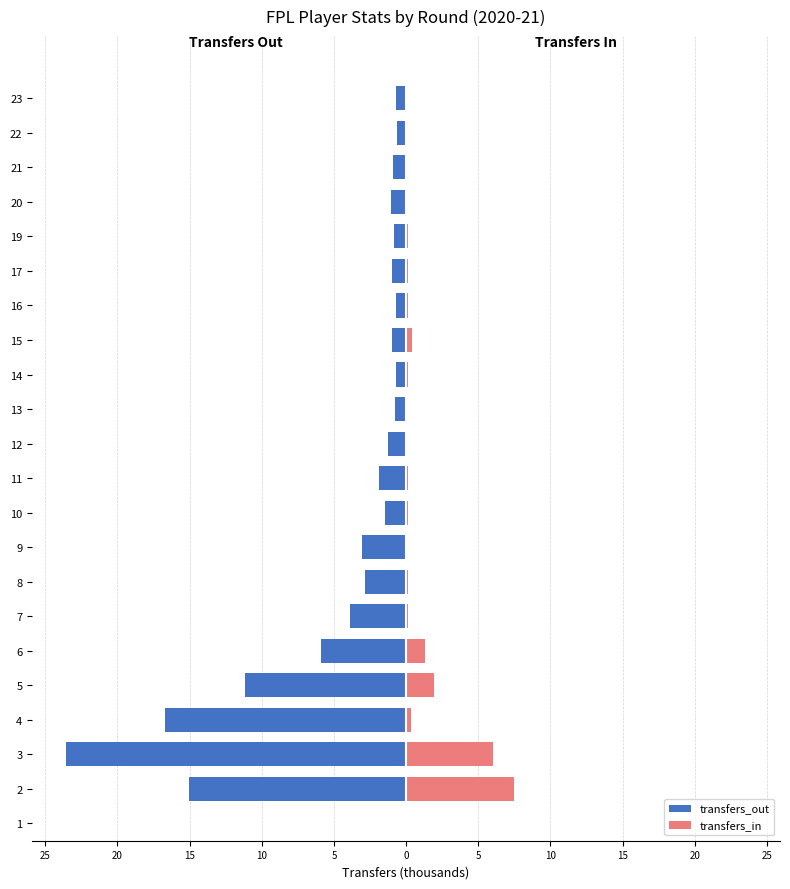

Which series changed the most between 11 and 19?

transfers_out